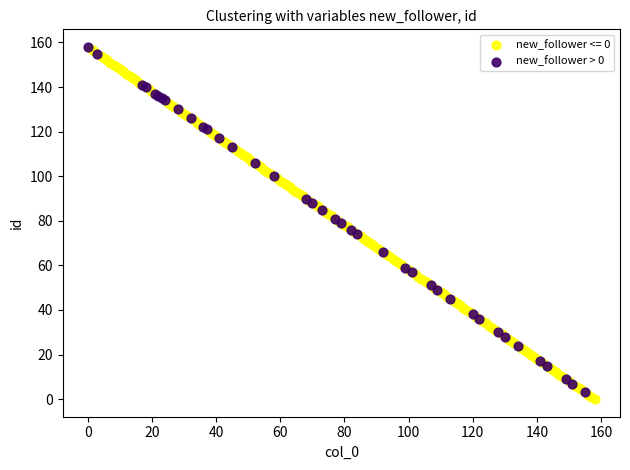

What are all the series names shown in the legend?

new_follower <= 0, new_follower > 0